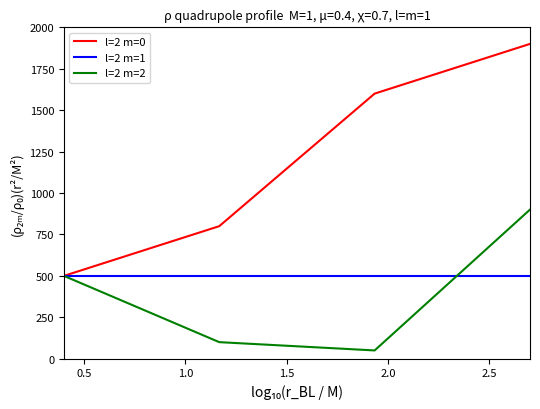

Which series has the largest total across all categories?

l=2 m=0